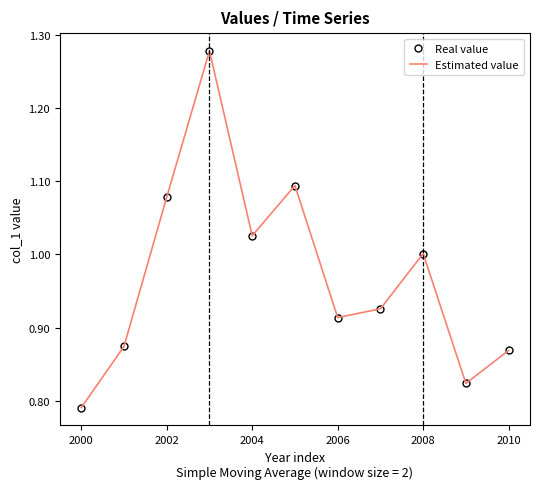

What are all the series names shown in the legend?

Real value, Estimated value